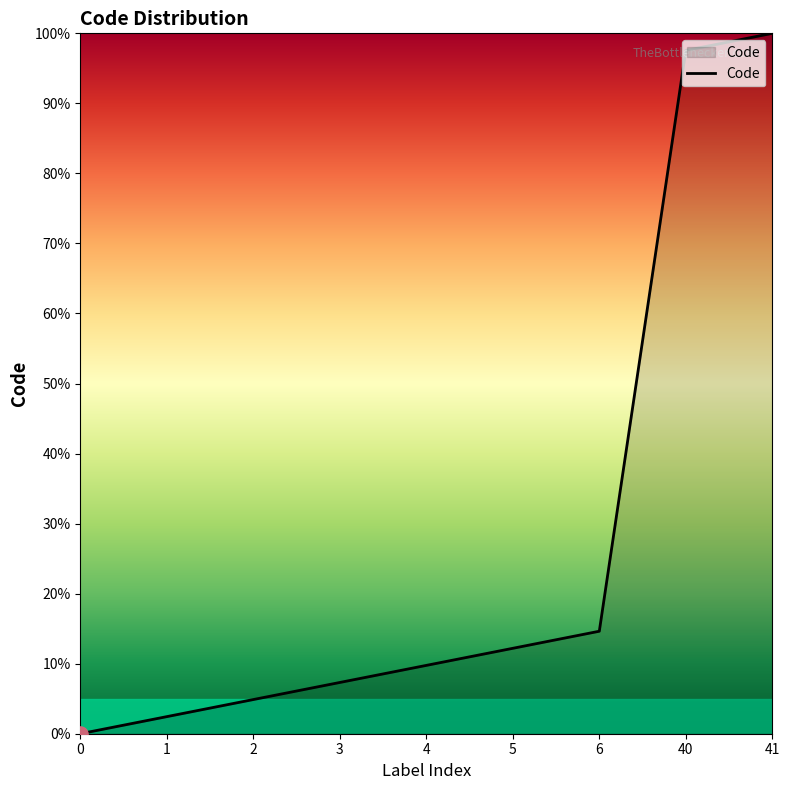

Is this an area chart (filled region under the line)?

Yes